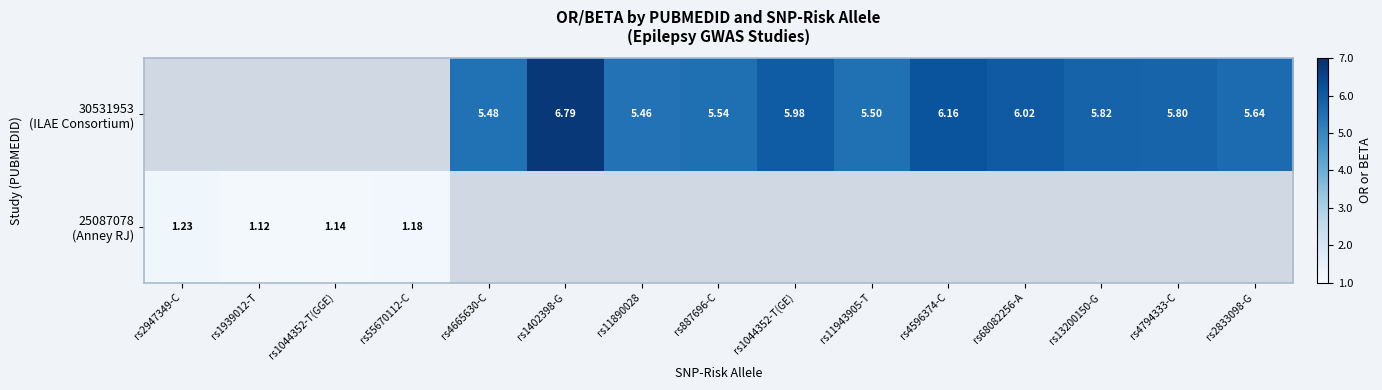

At how many categories does at least one series exceed 3?

11